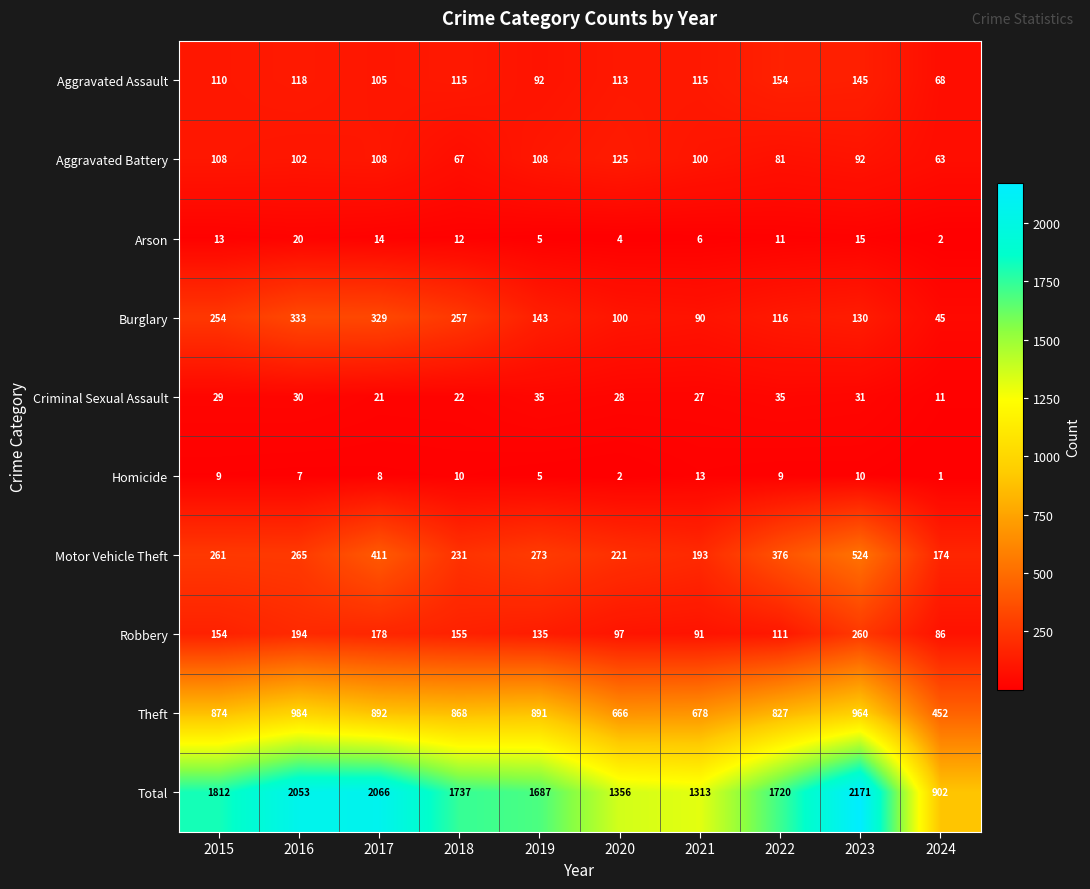

True or false: Burglary has a value of 238 at 2019.

False